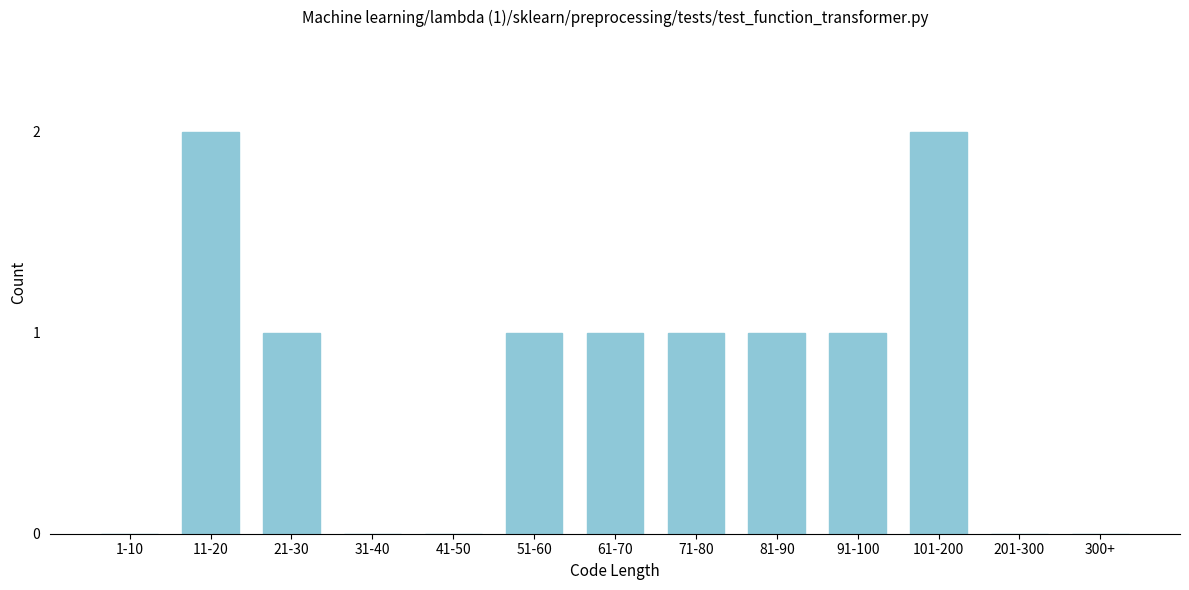

Reading left to right, extract all data points from this chart.

1-10=0	11-20=2	21-30=1	31-40=0	41-50=0	51-60=1	61-70=1	71-80=1	81-90=1	91-100=1	101-200=2	201-300=0	300+=0